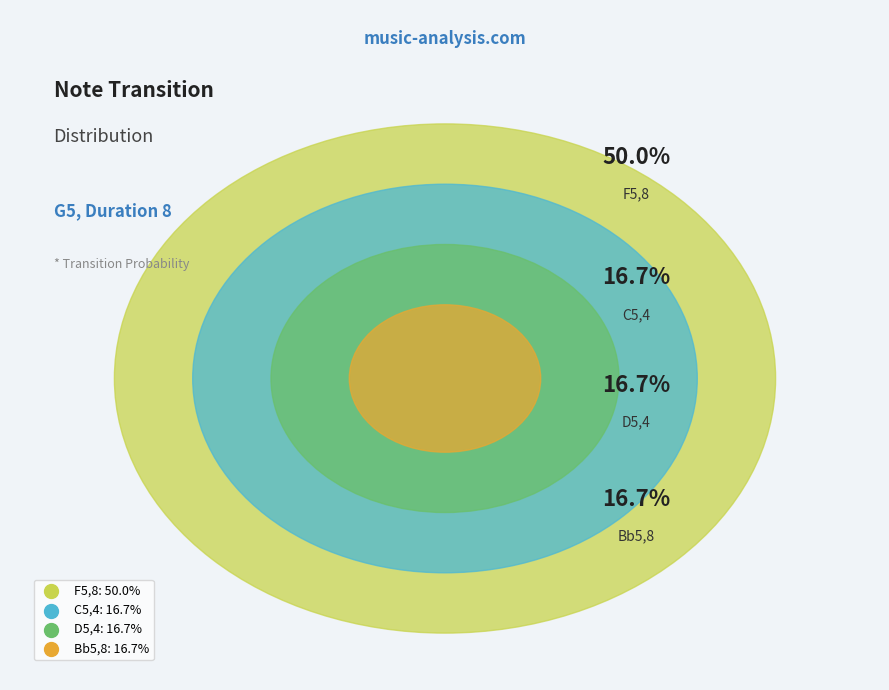

What is the smallest slice in the pie chart?

C5,4